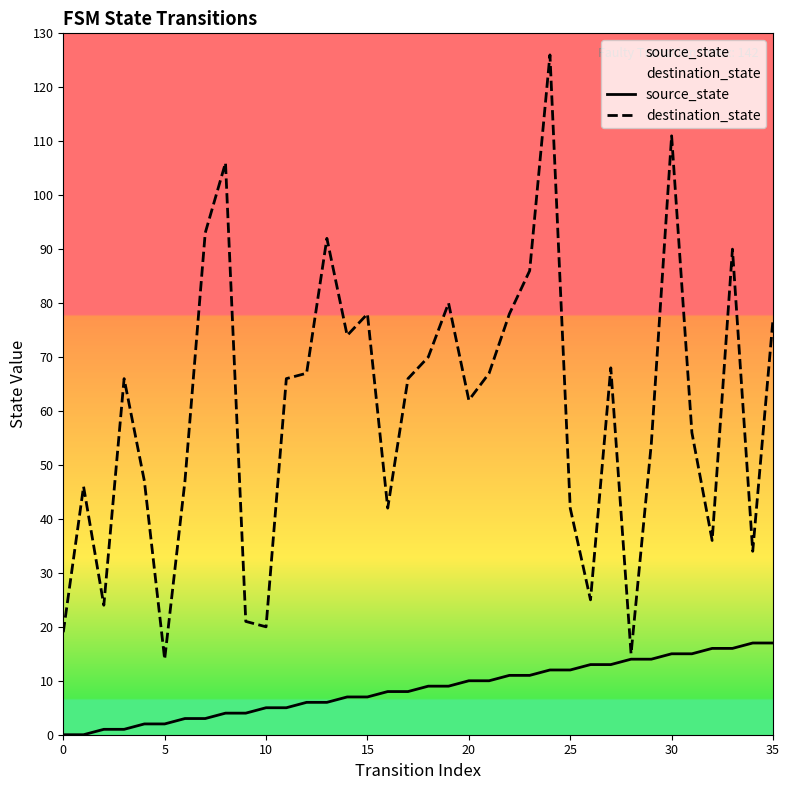

What is the total value across all series at 23?

97